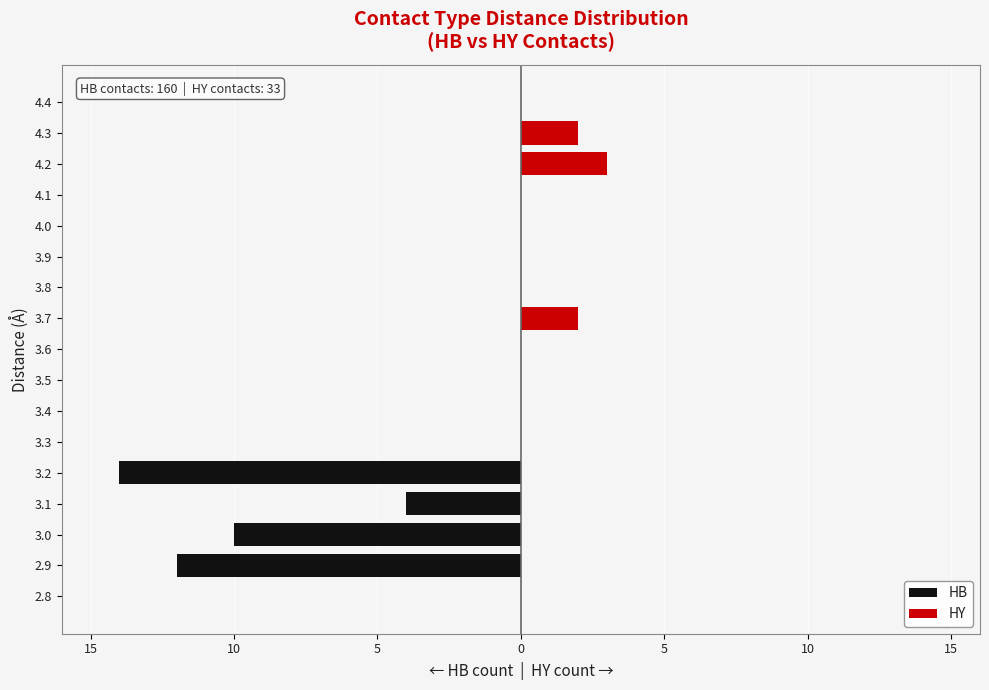

Is it true that HB equals 0 at 3.9?

True